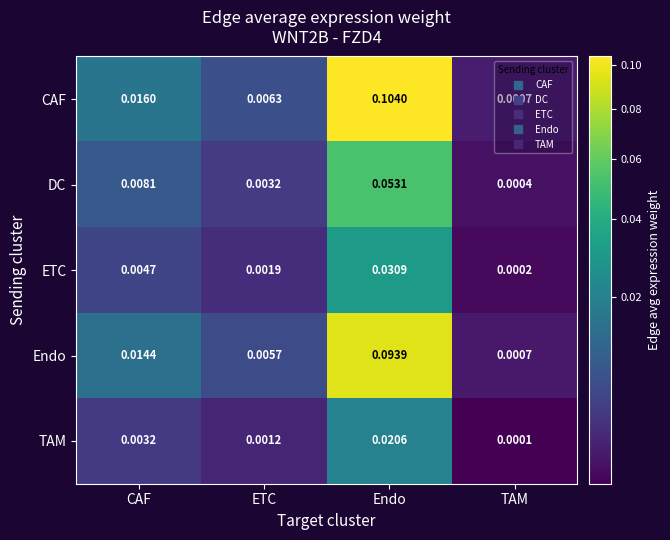

List the labels in order of TAM value, largest first.

Endo, CAF, ETC, TAM